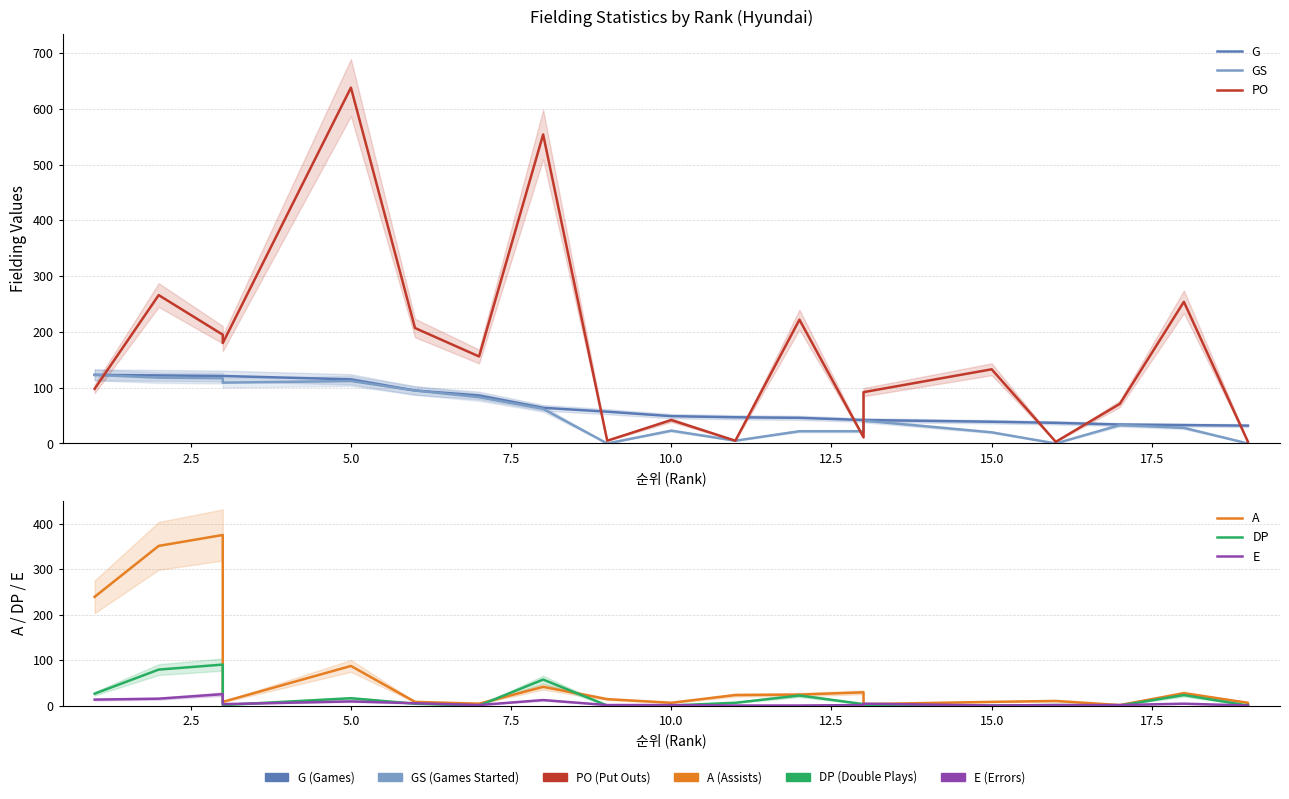

How many values in DP are above zero?

13